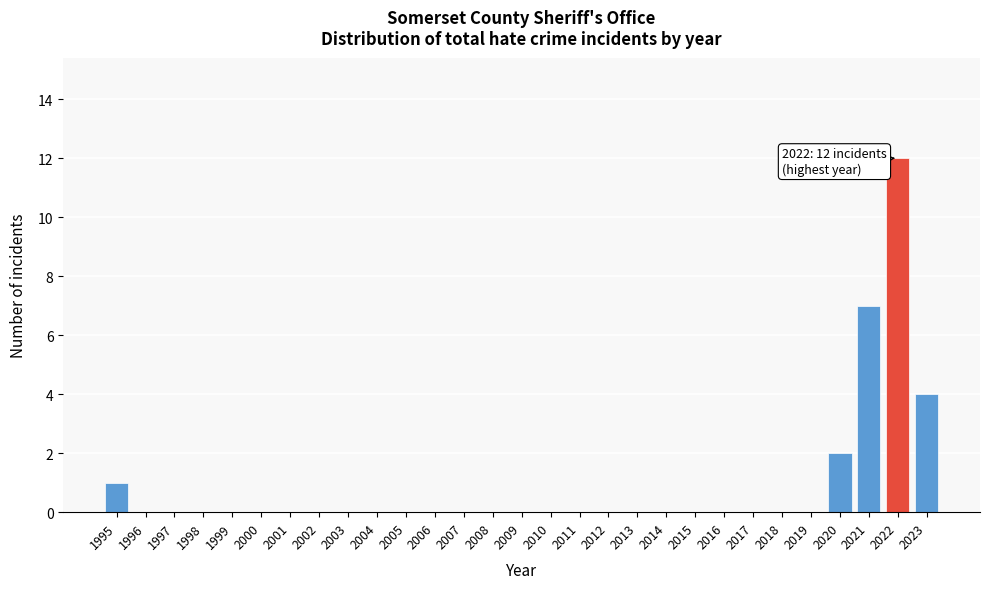

Reading right to left, transcribe all the data shown in this chart.

2023=4	2022=12	2021=7	2020=2	2019=0	2018=0	2017=0	2016=0	2015=0	2014=0	2013=0	2012=0	2011=0	2010=0	2009=0	2008=0	2007=0	2006=0	2005=0	2004=0	2003=0	2002=0	2001=0	2000=0	1999=0	1998=0	1997=0	1996=0	1995=1